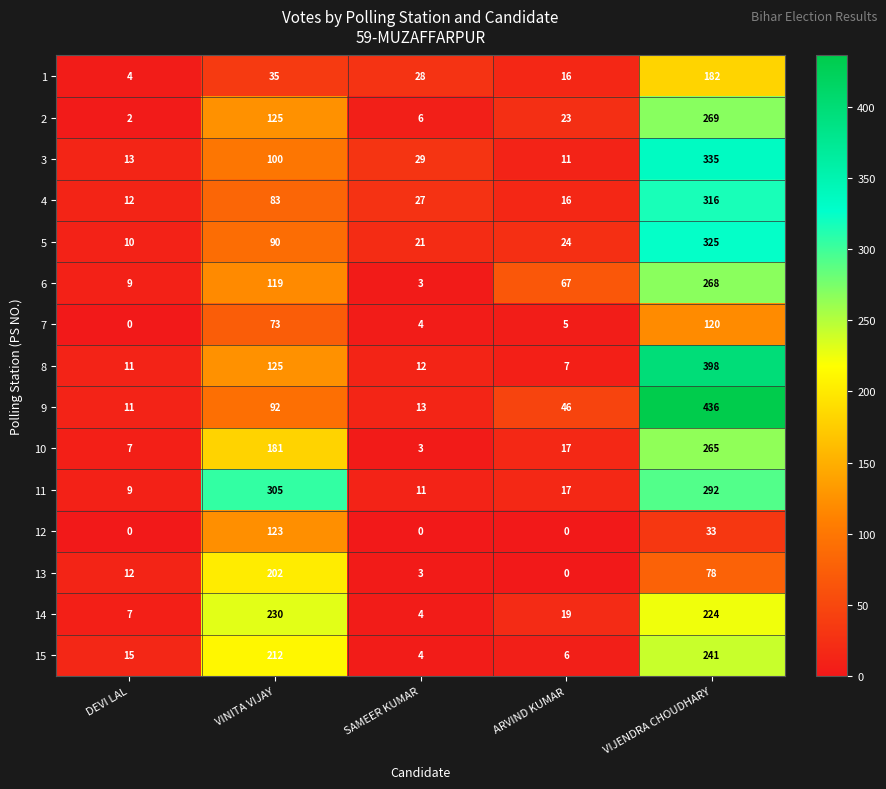

What is the difference between the second highest and minimum values in the 6 series?

116